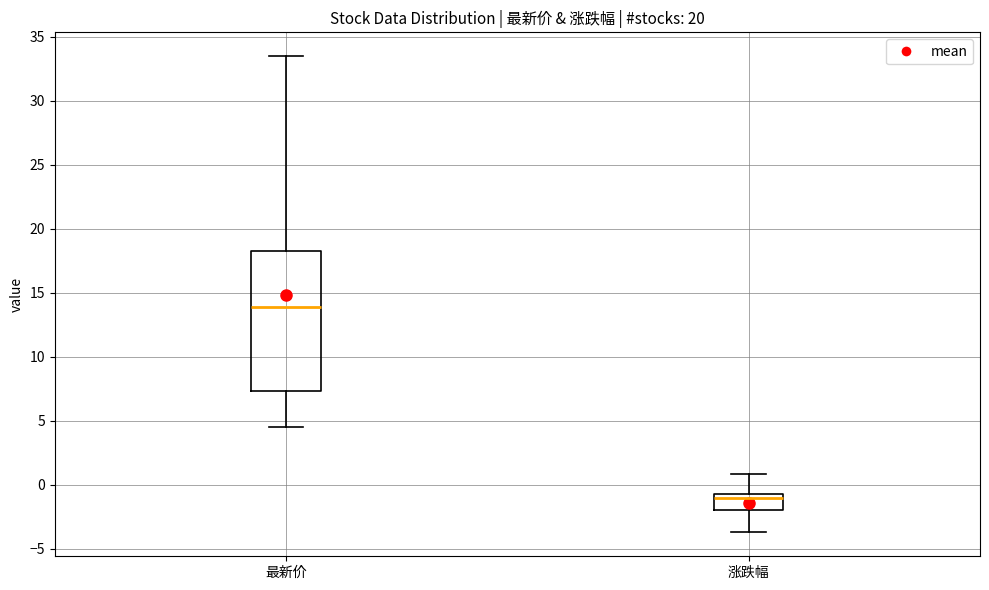

Reading left to right, read every box against the y-axis: the position of its median line, the range the box covers, and the ends of its whiskers. The values are not printed on the chart, so give them approximately, as read against the axis.

最新价: median 14.0, box 7.5 to 18.5, whiskers 4.5 to 33.5
涨跌幅: median -1.0, box -2.0 to -0.5, whiskers -3.5 to 1.0